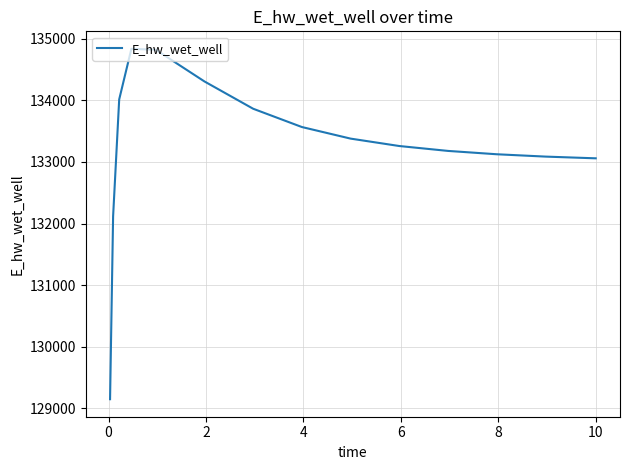

What is the difference between the maximum and minimum values?

5689.0